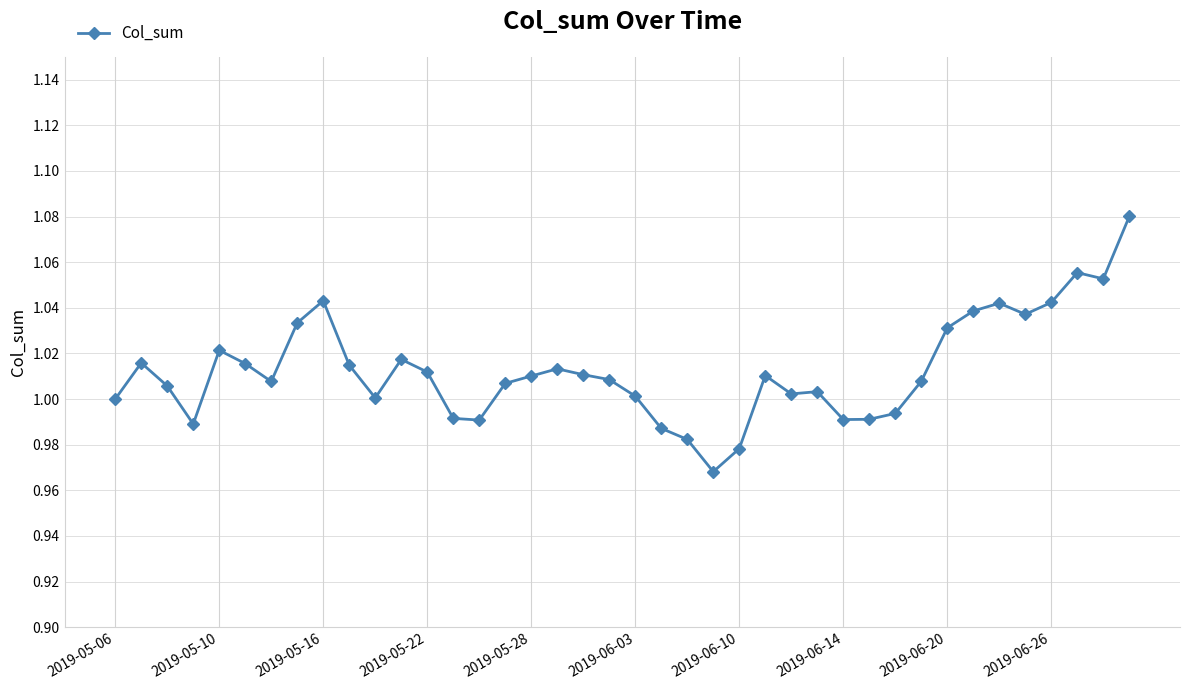

What is the sum of all values?

40.5